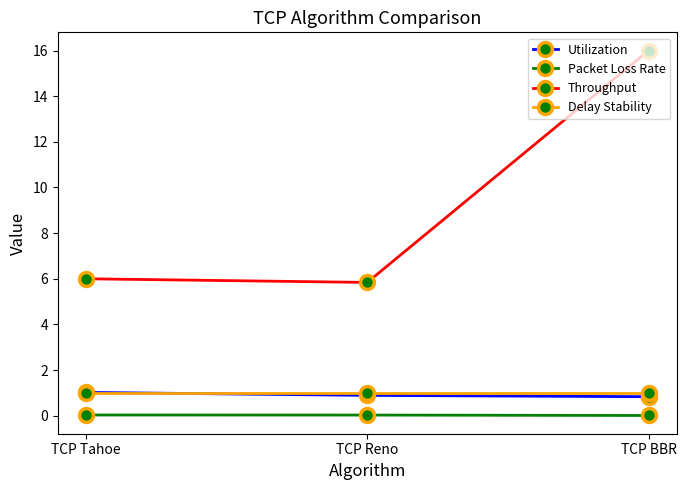

What is the total value across all series at TCP BBR?

17.8